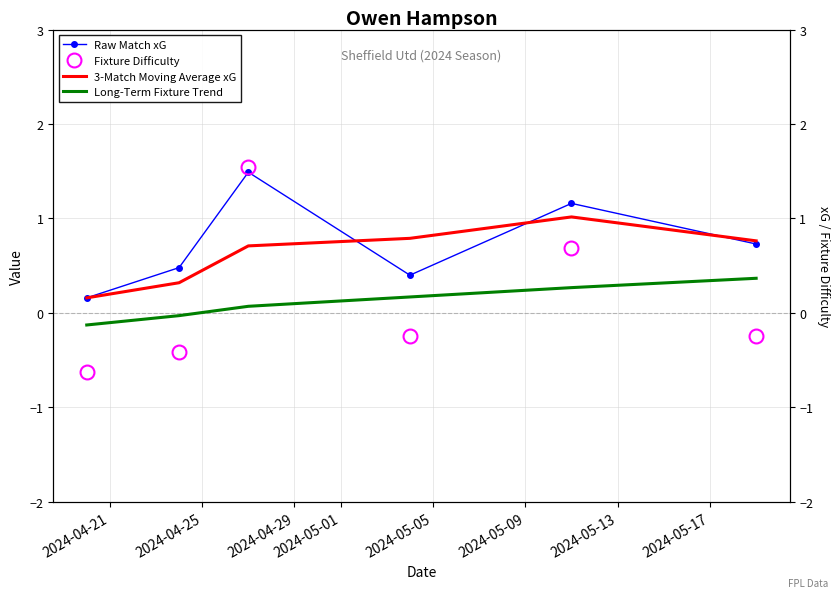

How many intersections are there between 3-Match Moving Average xG and Raw Match xG?

3